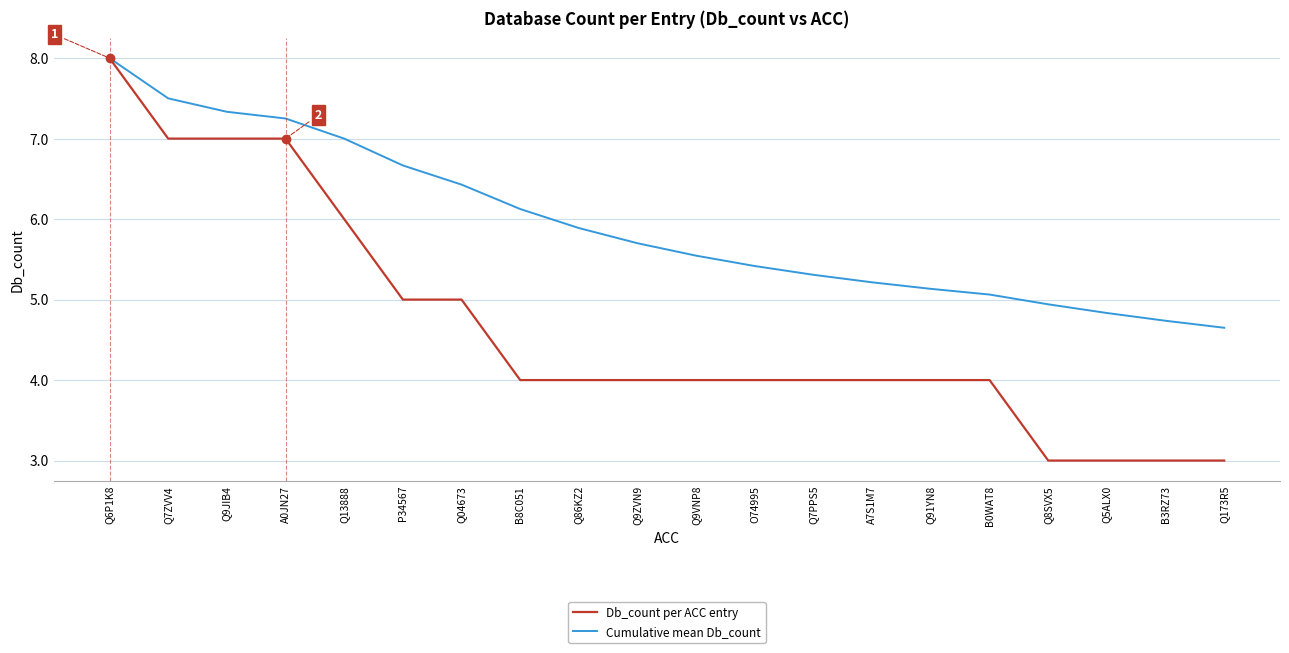

Rank the series at Q9VNP8 from lowest to highest value.

Db_count per ACC entry, Cumulative mean Db_count